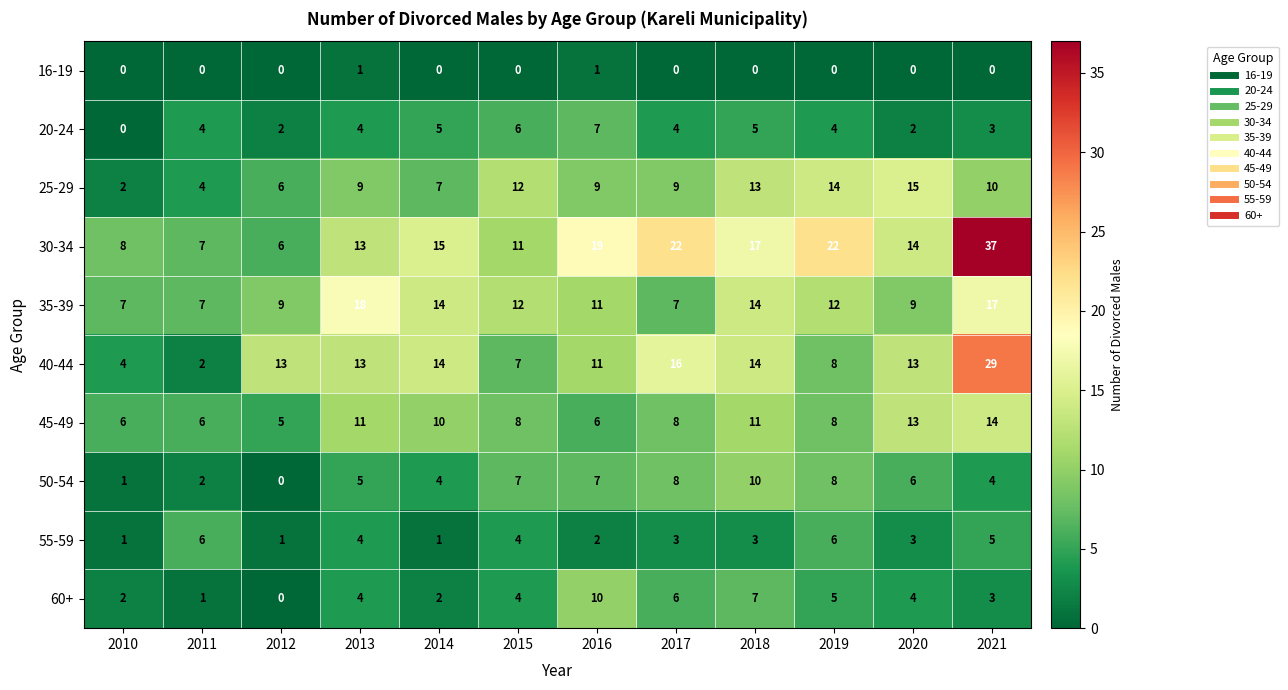

Where does the 55-59 series first go above 3?

2011